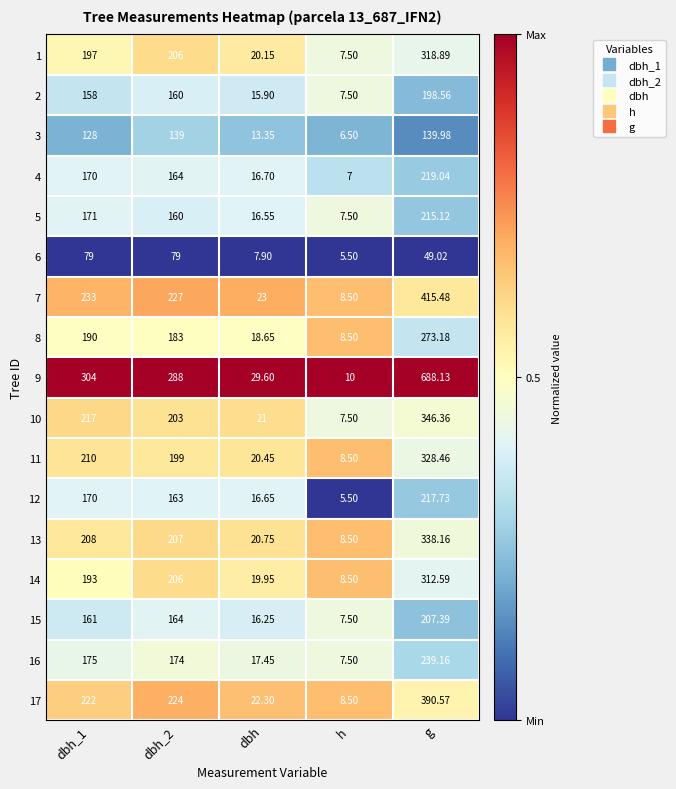

Which series has the widest spread of values?

9